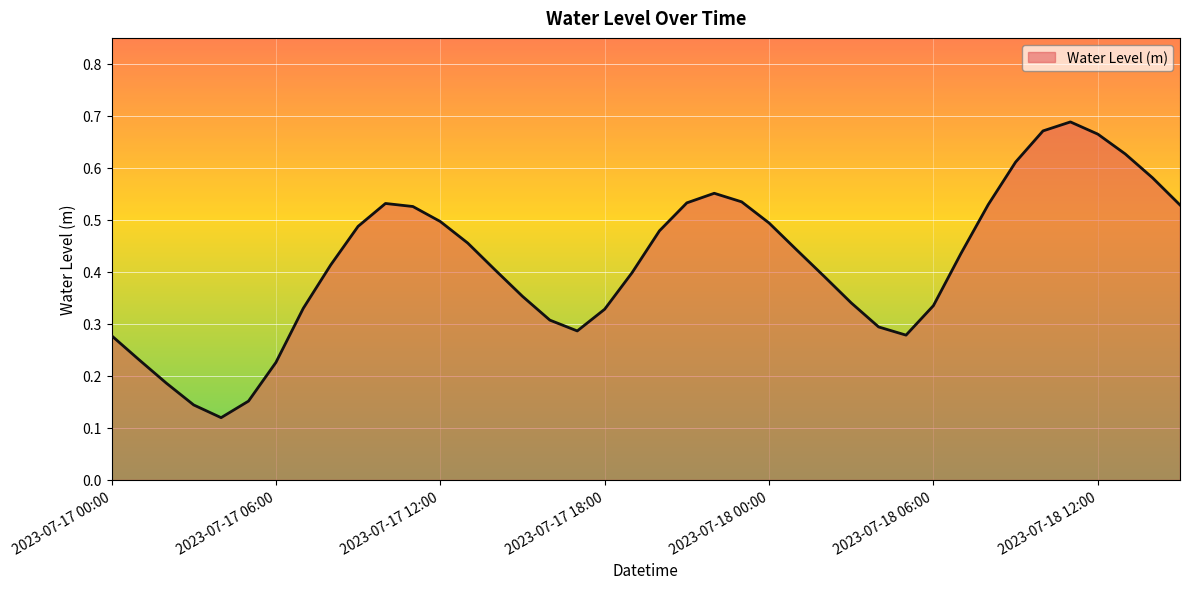

Does the chart display data point markers on the line(s)?

No